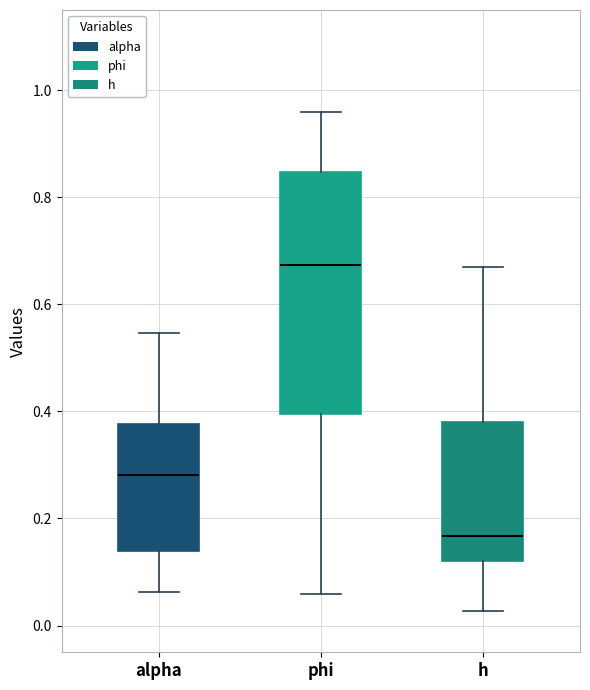

Which box has the lowest median line?

h